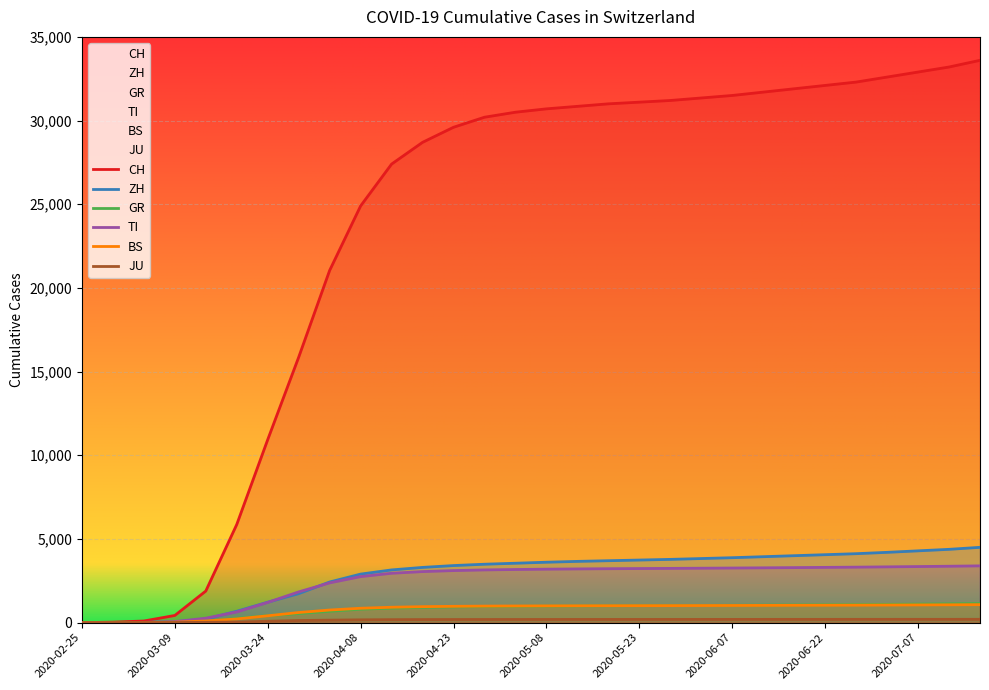

What is the value of the CH point at the 16th from the left?

30700